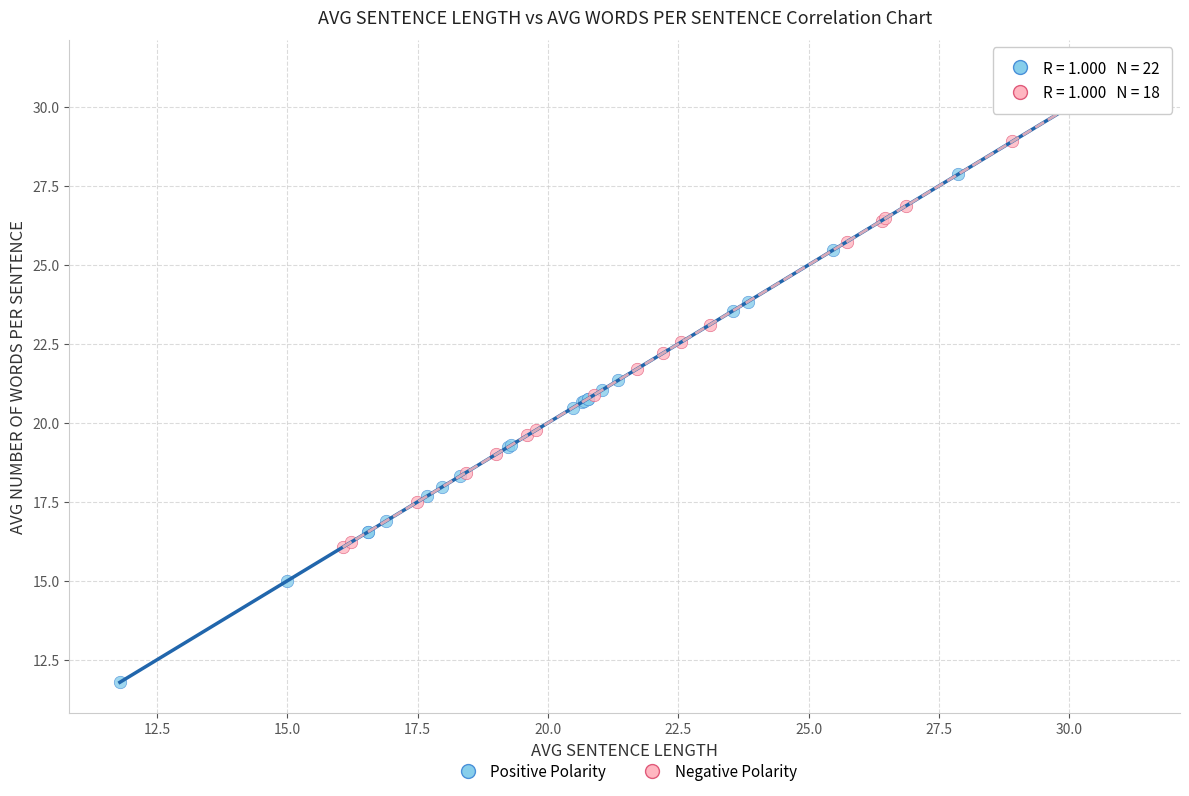

Which series contains the lowest Y value?

Positive Polarity